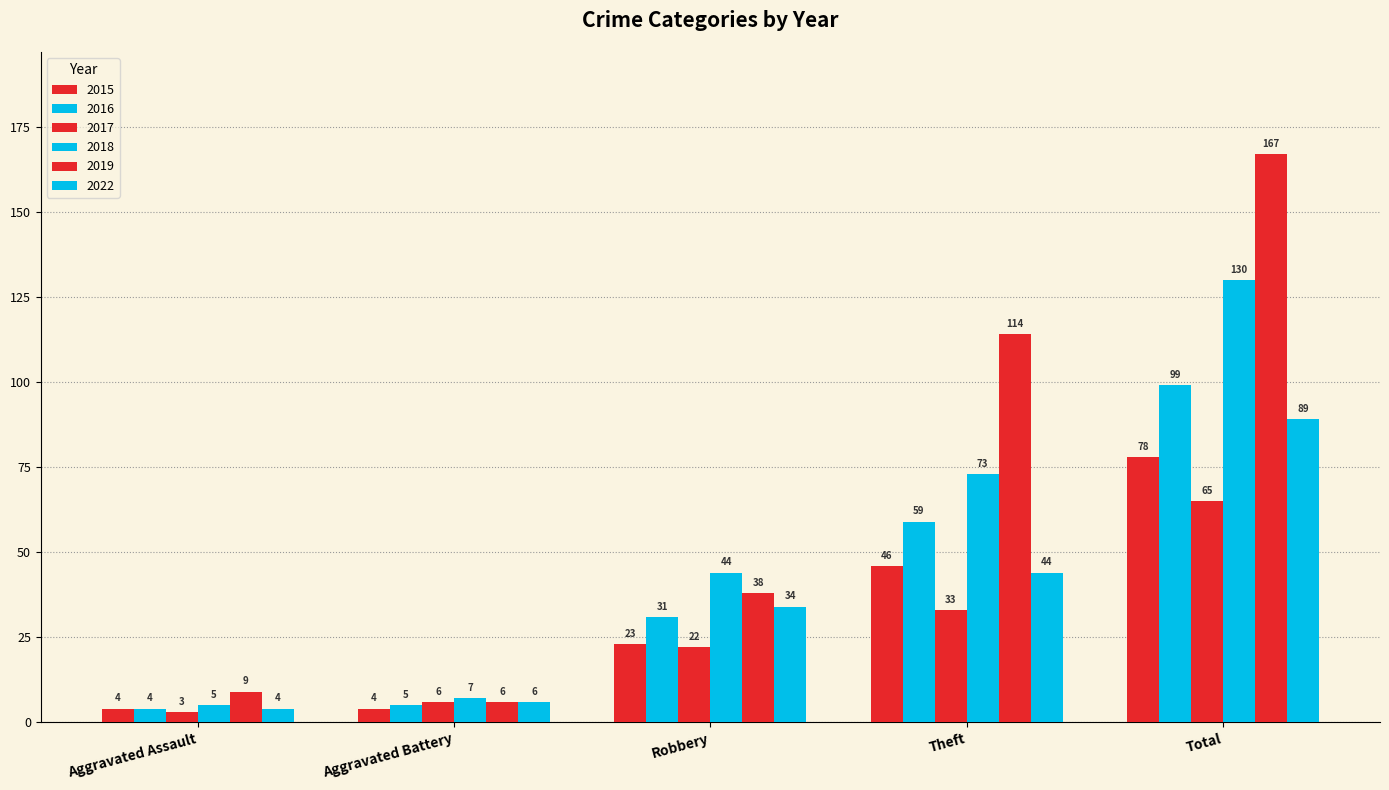

How many bars are there in each group?

6